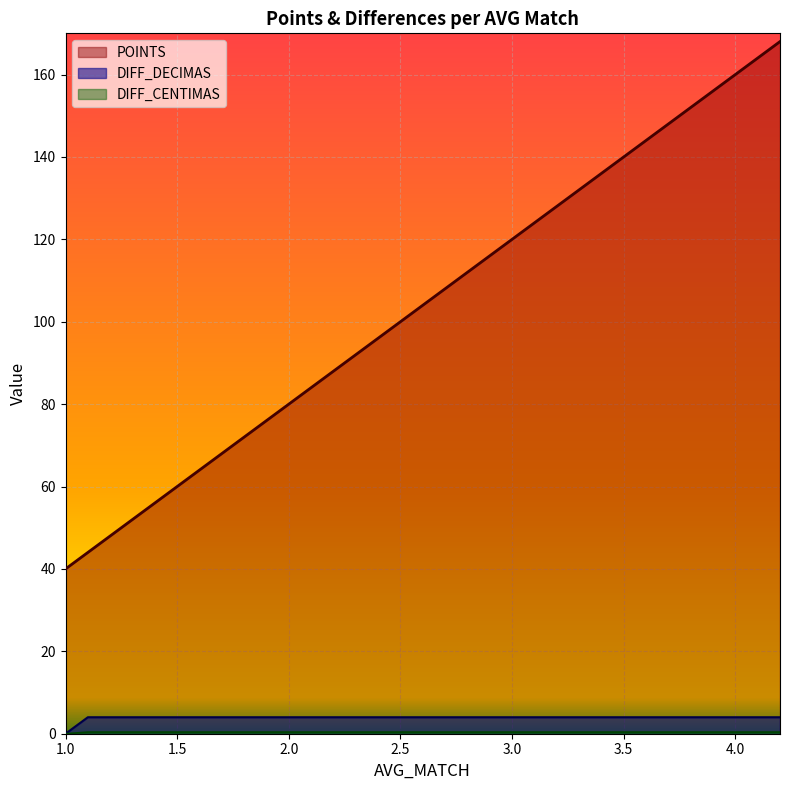

Rank the series at 2.6 from lowest to highest value.

DIFF_CENTIMAS, DIFF_DECIMAS, AVG_MATCH